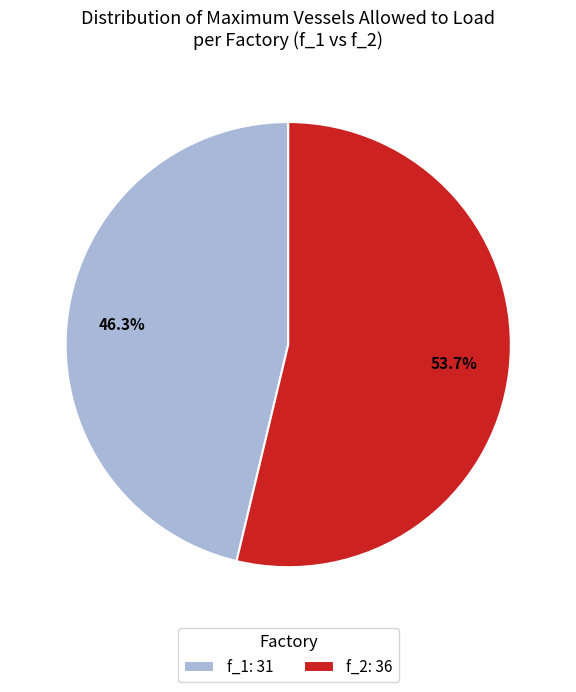

Which has a higher value, f_2: 36 or f_1: 31?

f_2: 36